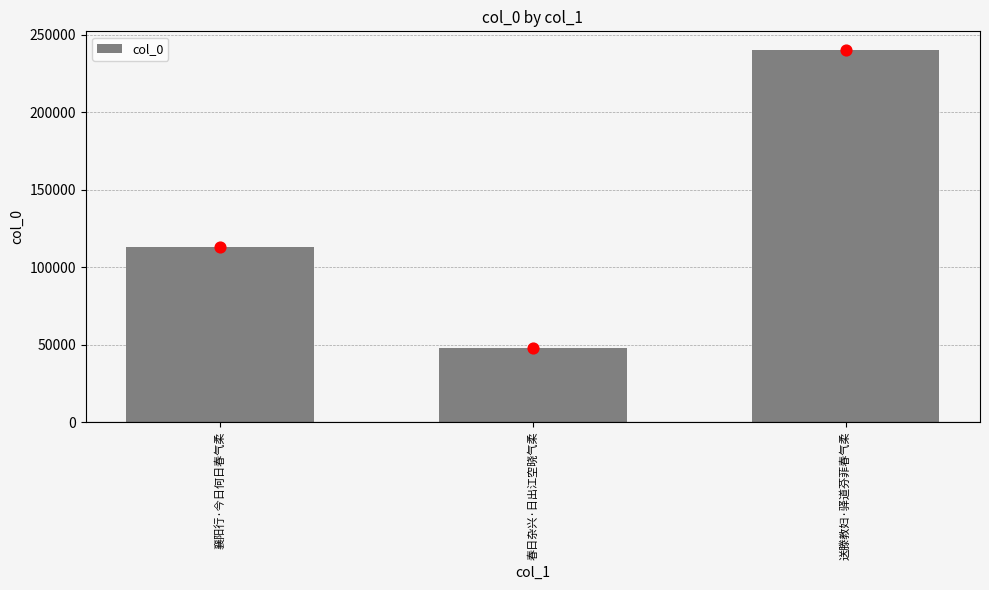

Which has a higher value, 春日杂兴·日出江空晓气柔 or 送滕教妇·驿道芬菲春气柔?

送滕教妇·驿道芬菲春气柔